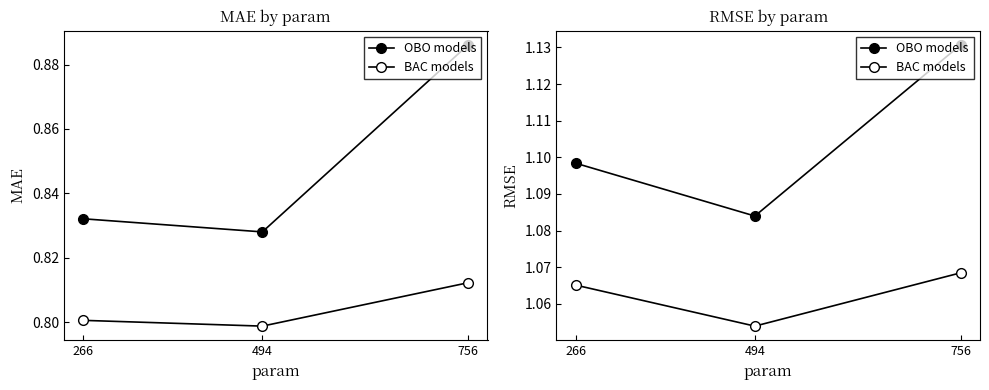

Count the OBO models values in the range 1 to 2.

3